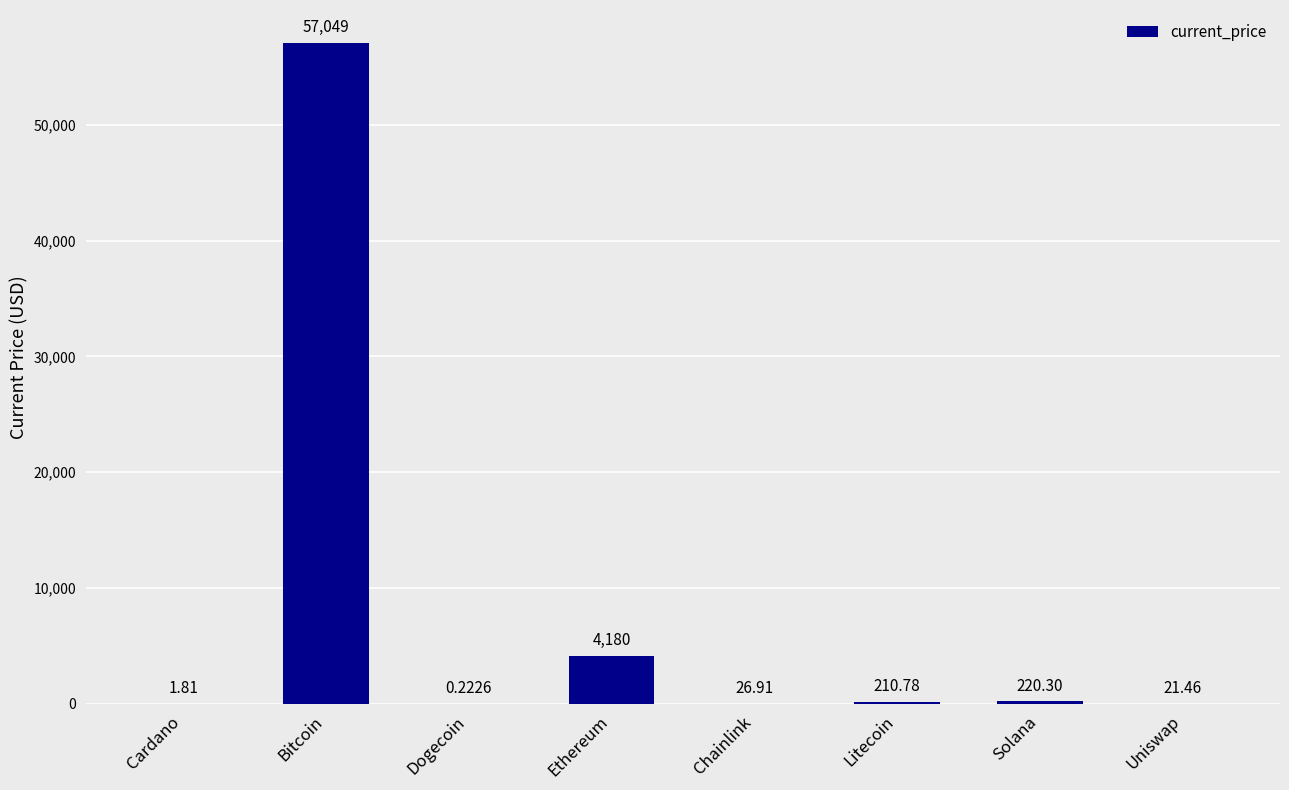

What is the sum of the values at Dogecoin and Solana?

220.5